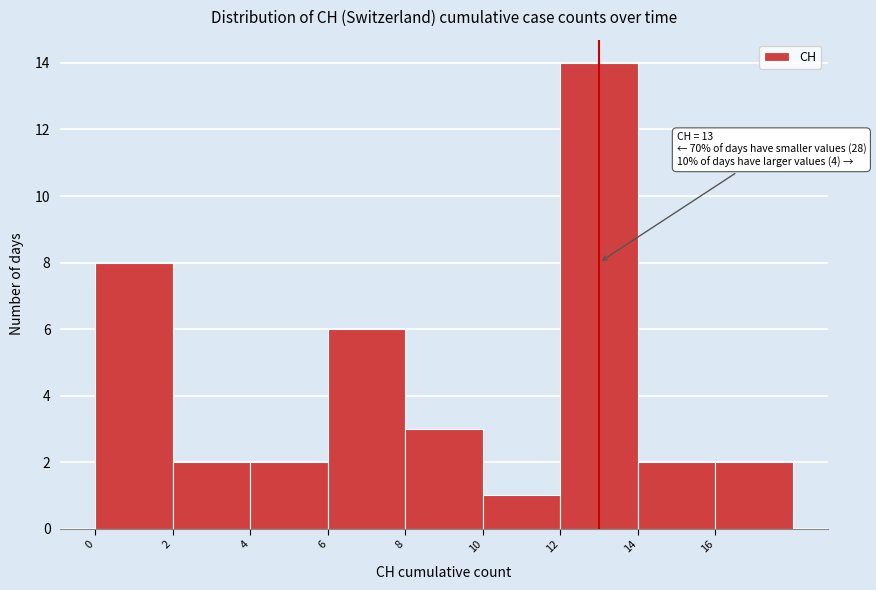

Which range on the x-axis has the tallest bar?

12 to 14